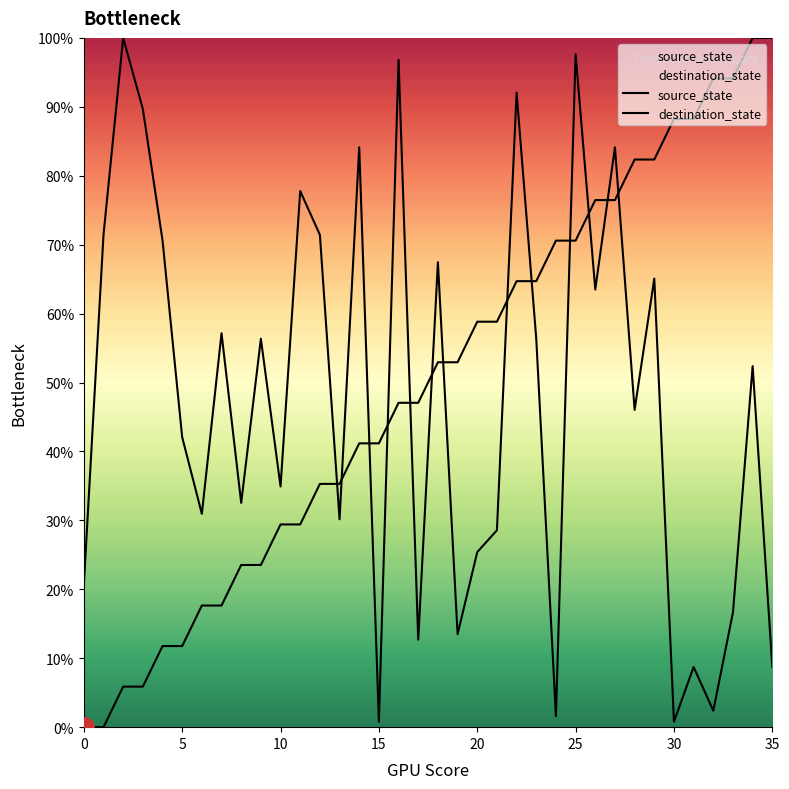

Which series ends up on top after the final intersection of source_state and destination_state?

source_state